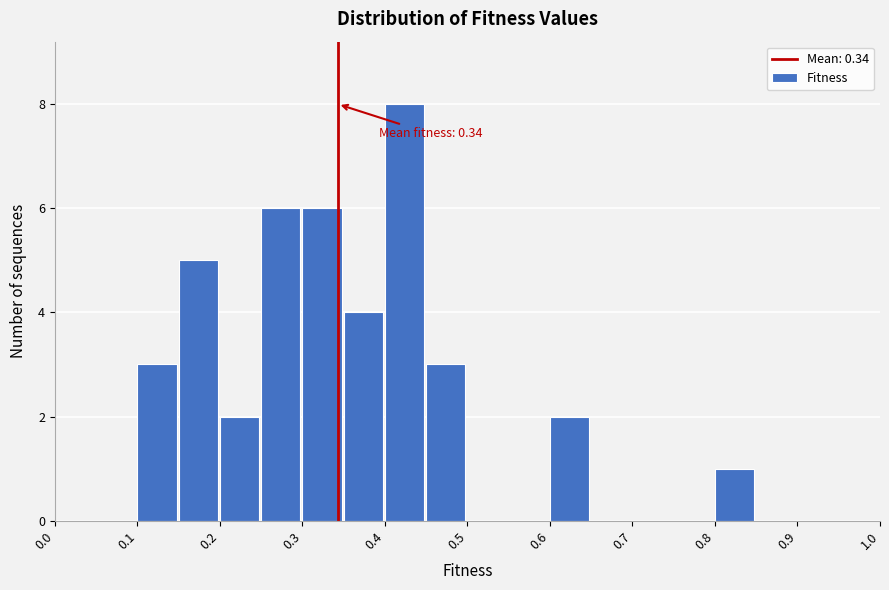

Over which range of the x-axis is the bar tallest?

0.40 to 0.45